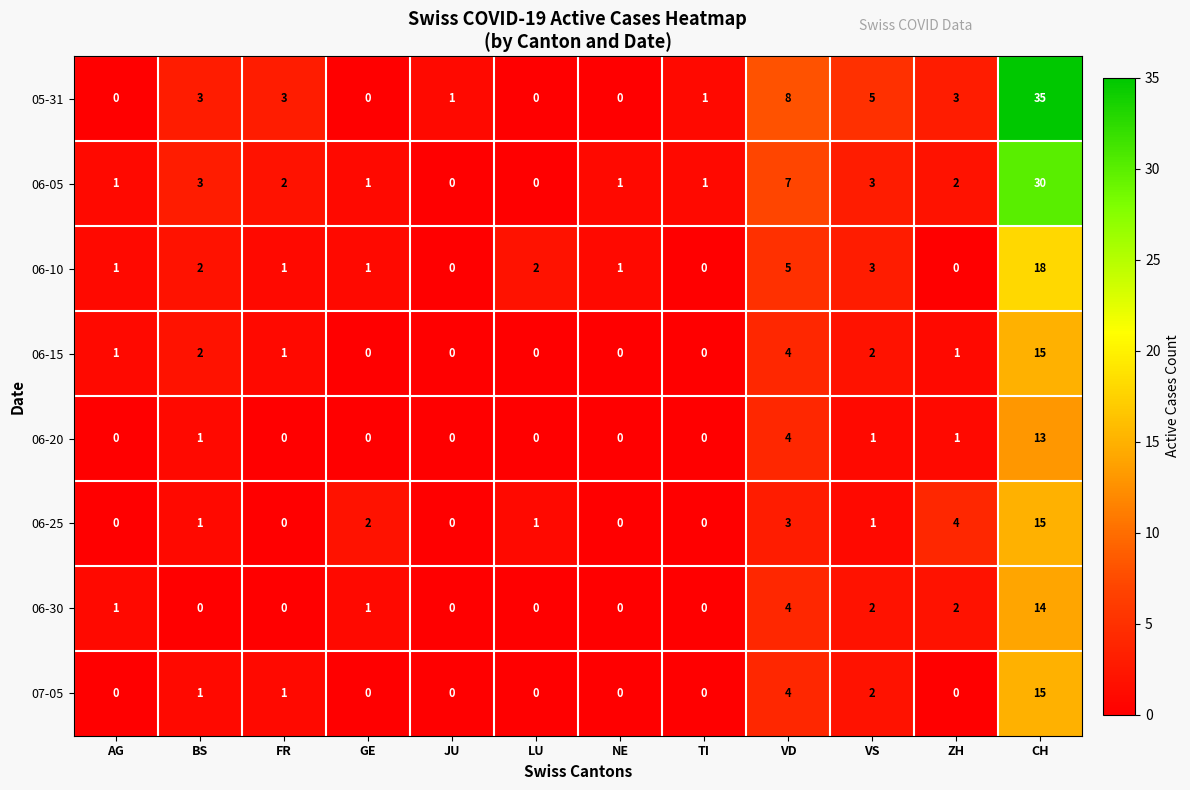

At which label is 06-10 closest to 9?

VD